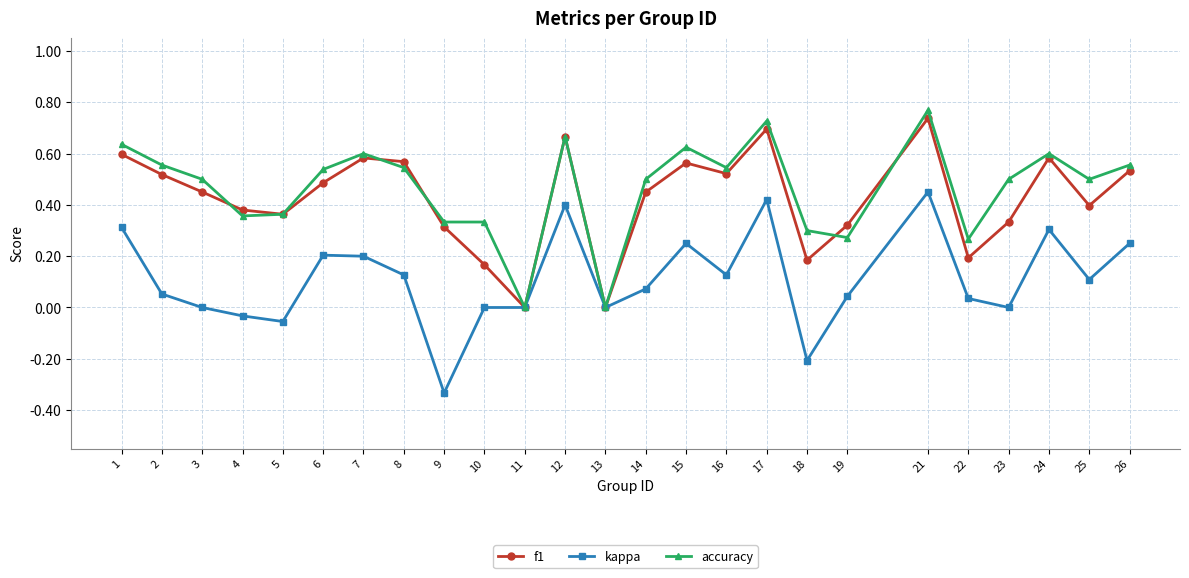

True or false: kappa has a value of 0.3 at 24.

True